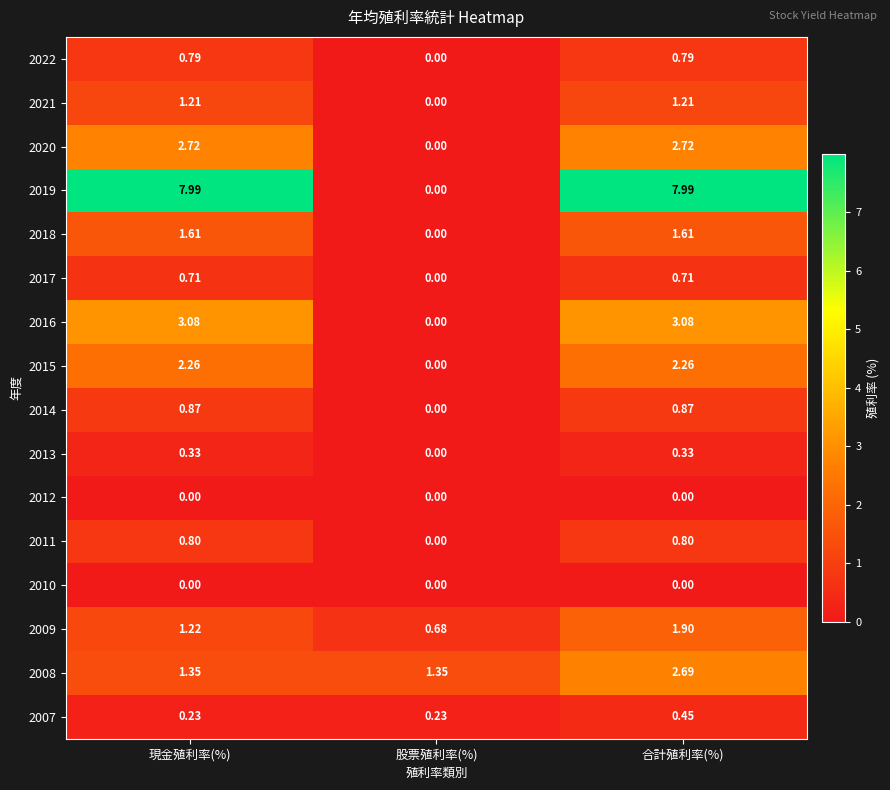

At which label is 2013 closest to 0?

股票殖利率(%)